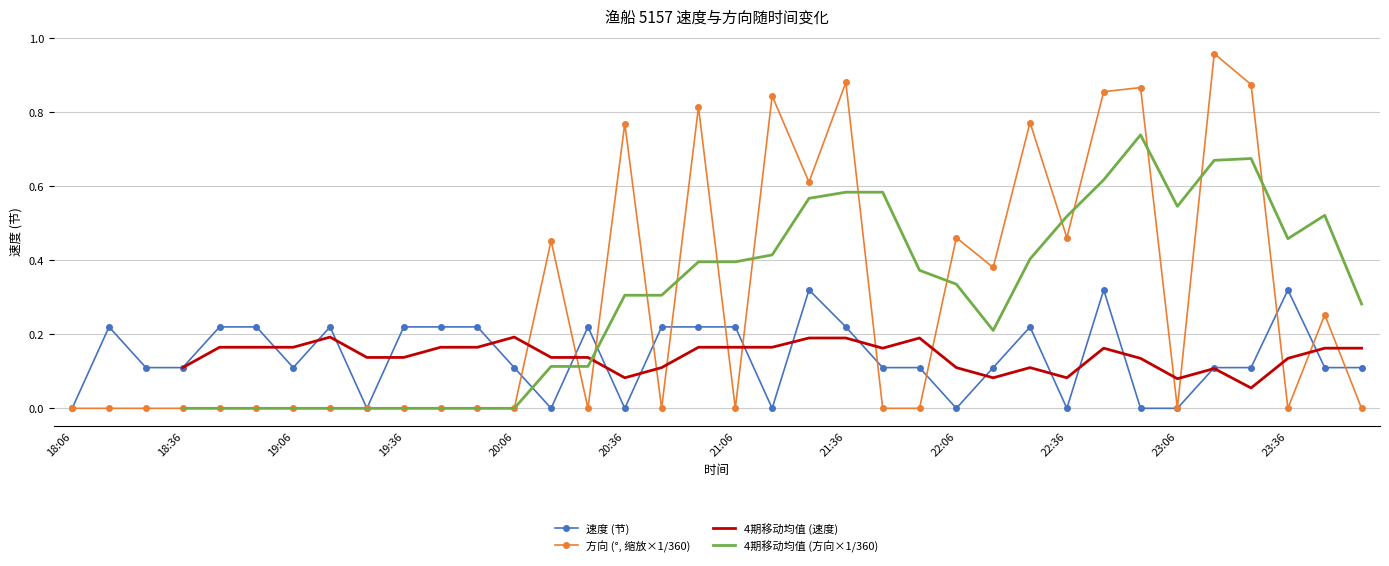

What is the sum of the 速度 values at 21:16 and 23:57?

0.1